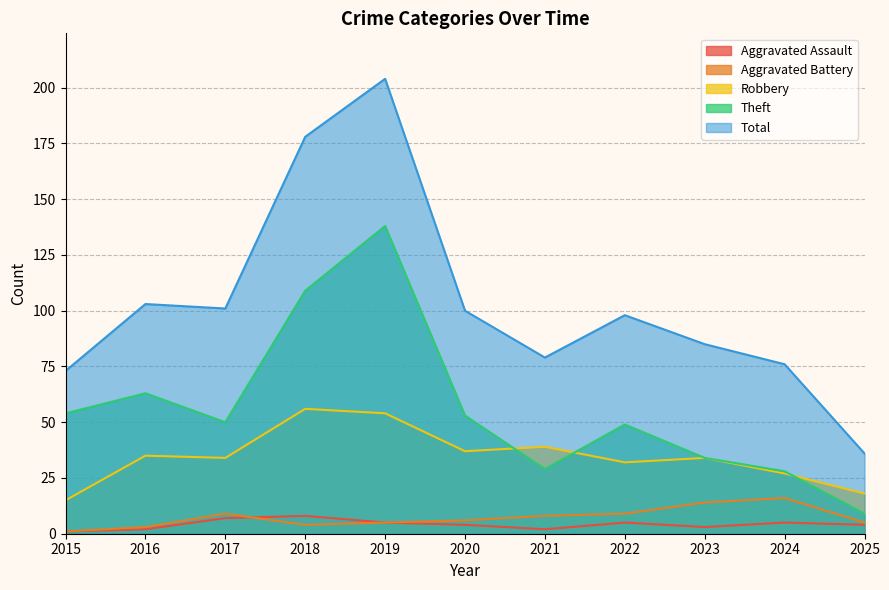

Which series has the largest total across all categories?

Total